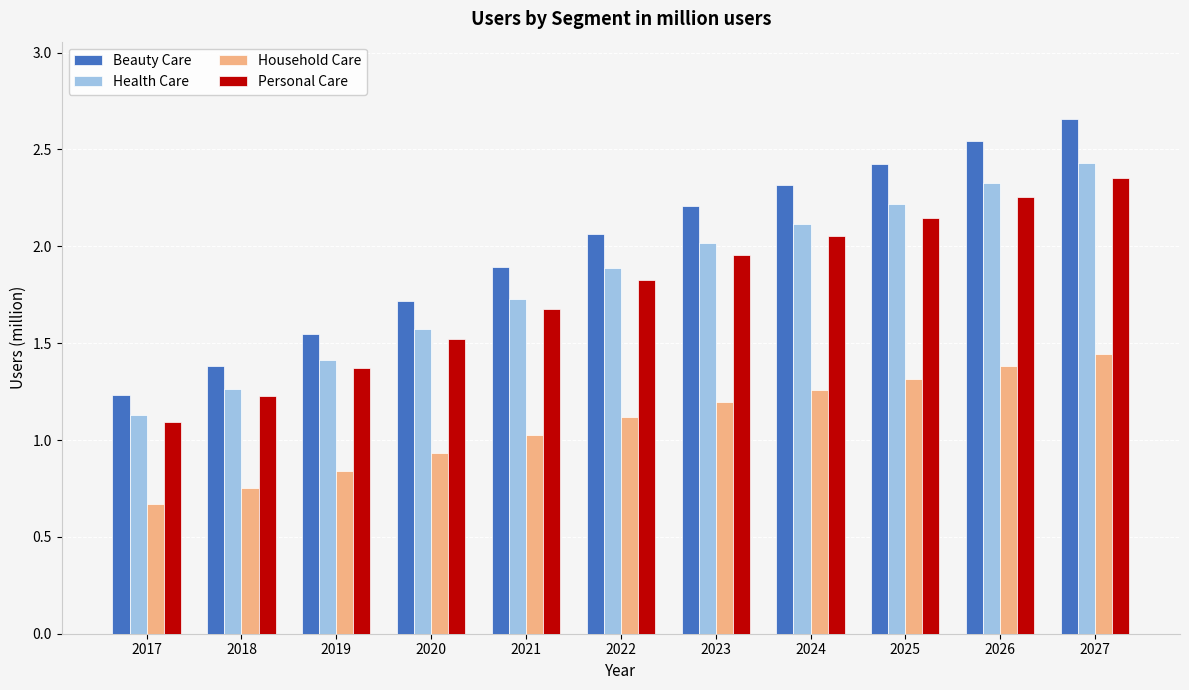

At which label does Beauty Care reach its minimum?

2017